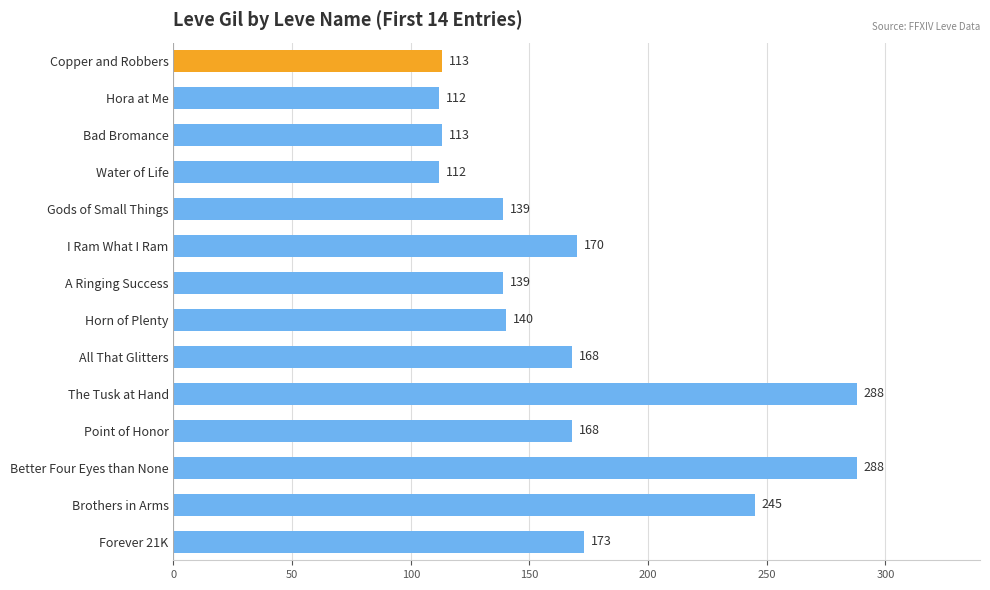

What position from the top is I Ram What I Ram?

6